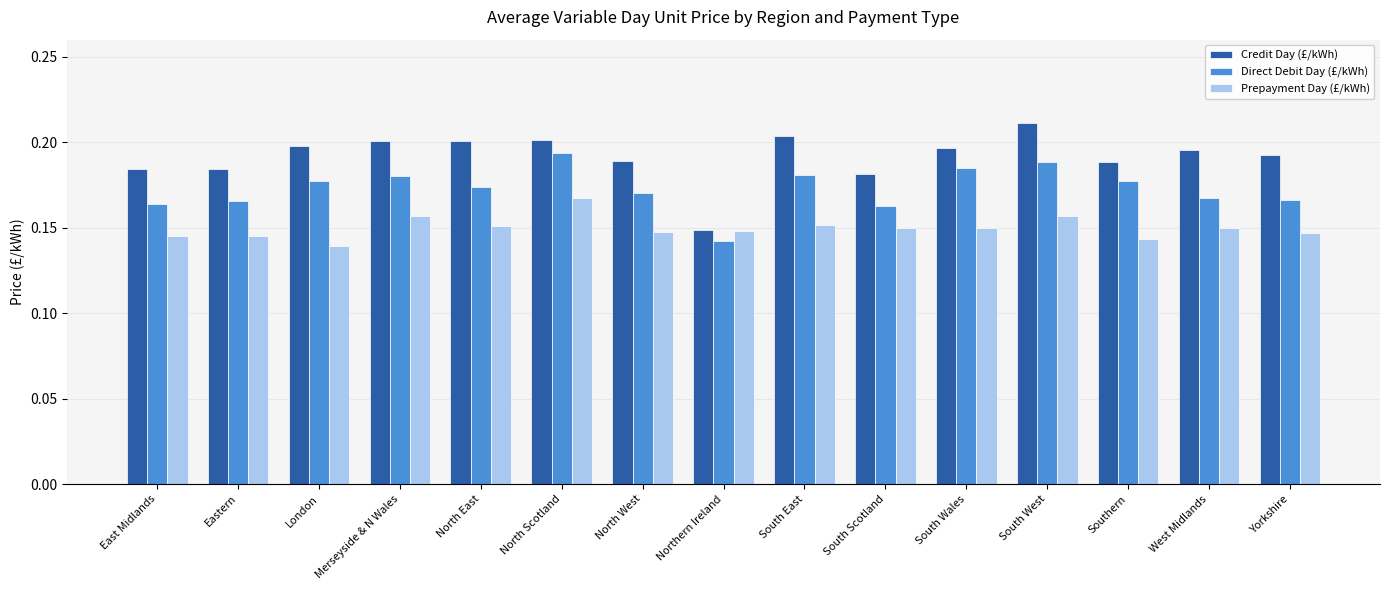

How many bars are there in each group?

3